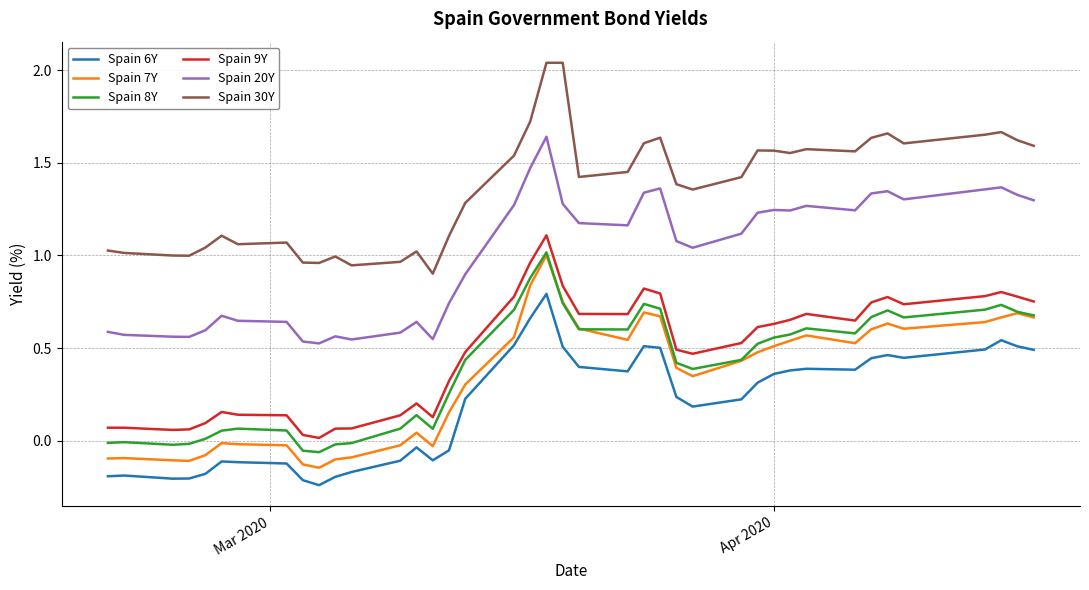

True or false: Spain 6Y and Spain 8Y cross at least once.

False